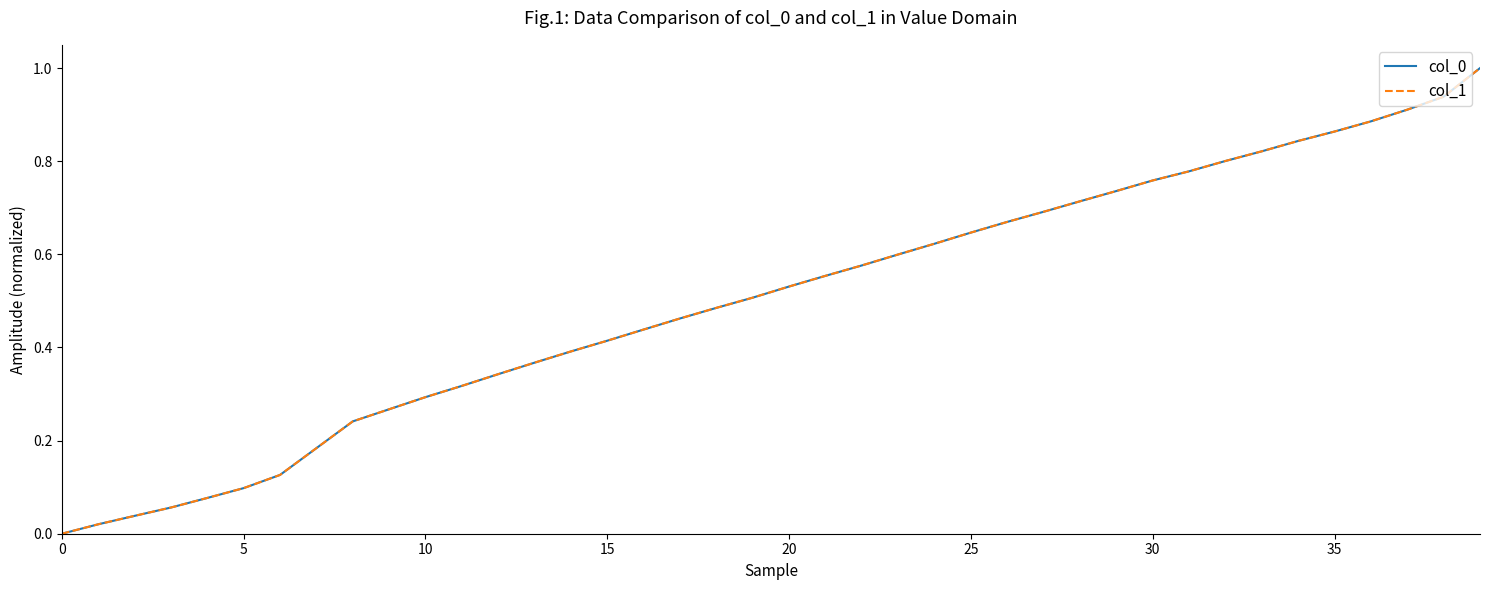

Does the chart have visible grid lines?

No